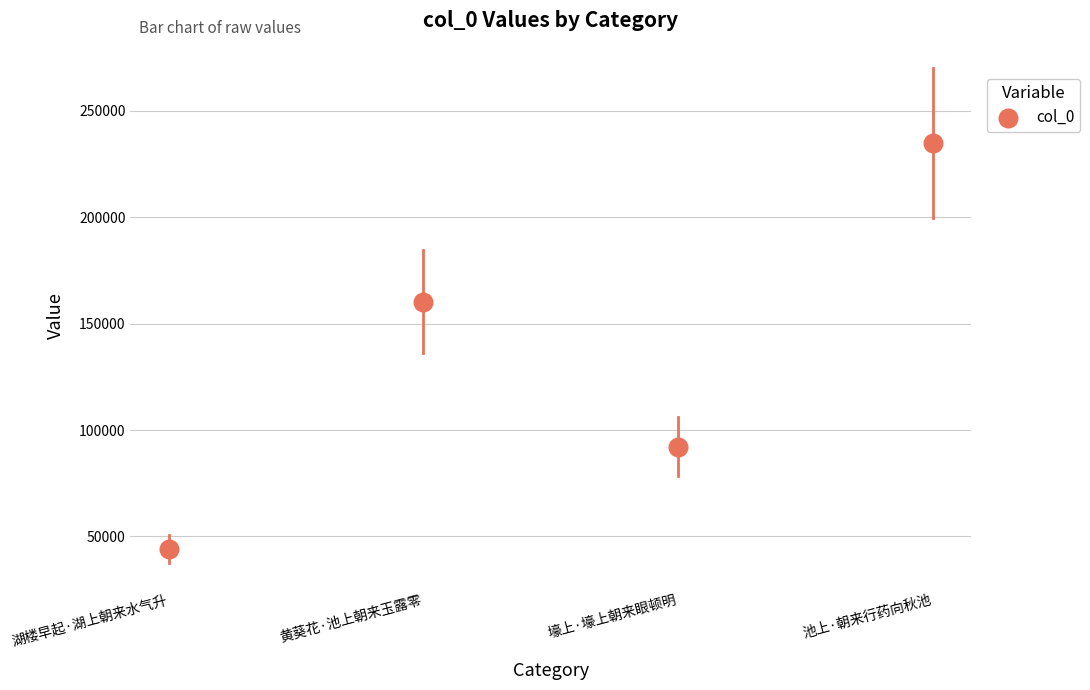

What is the average Y value?

132819